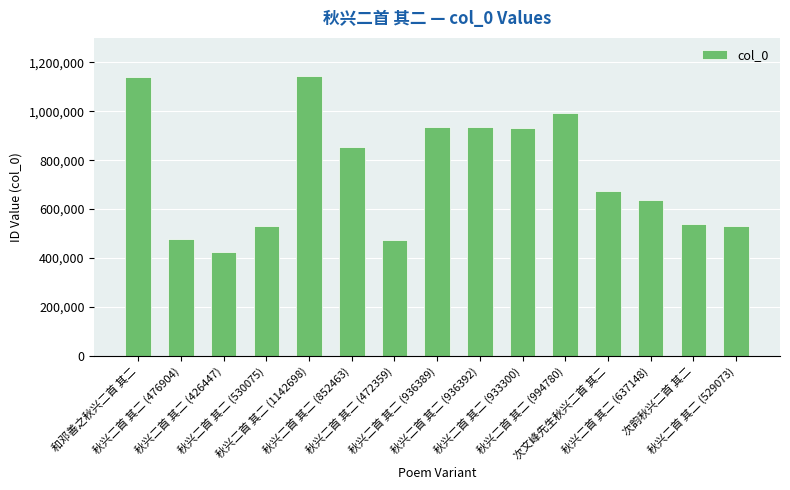

Count the number of data series in this chart.

1